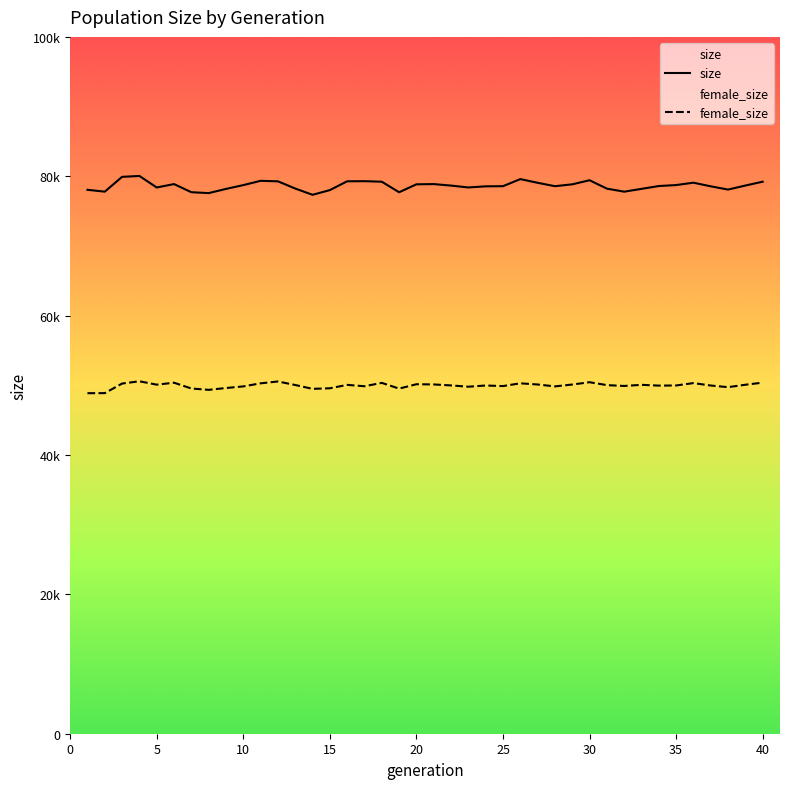

What is the spread (max minus min) of values at 17?

29428